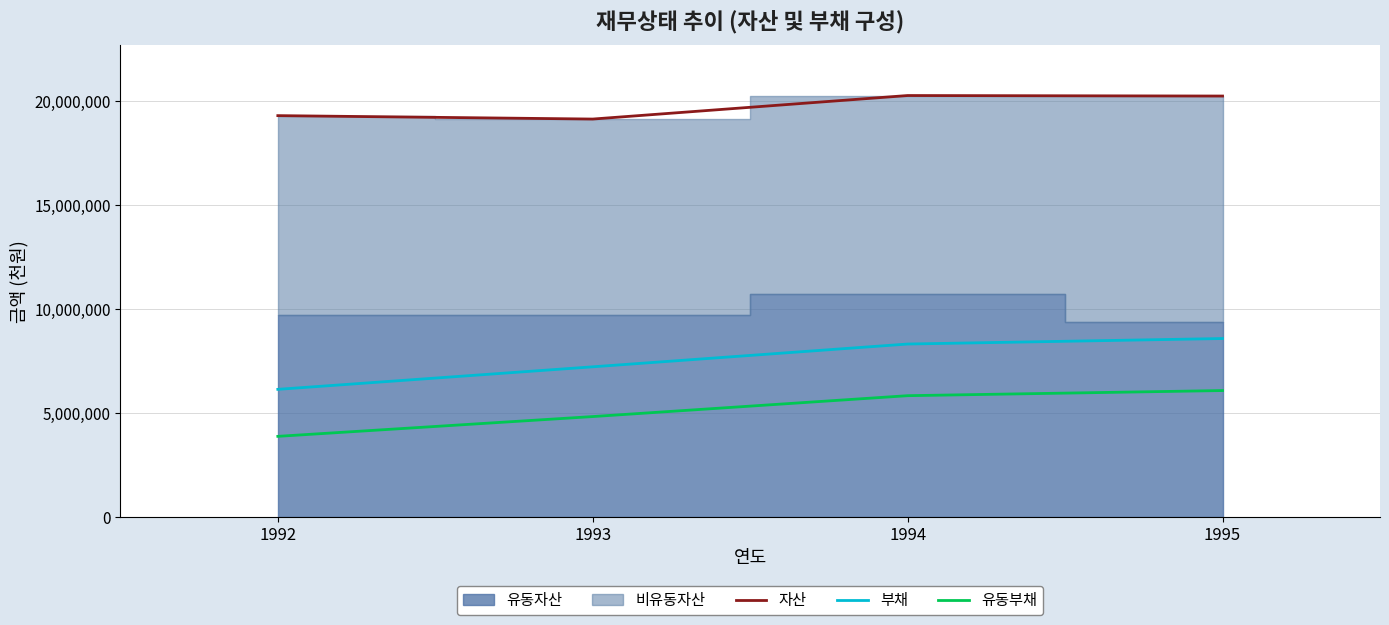

Is it true that 자산 equals 20269199 at 1994?

True